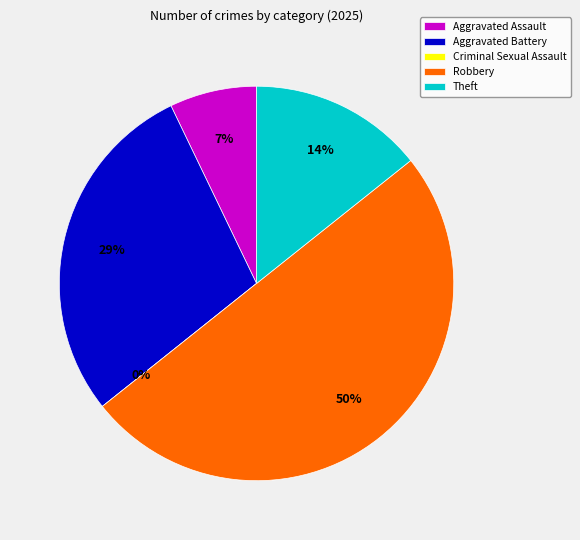

Does Aggravated Assault represent more than half of the total?

No